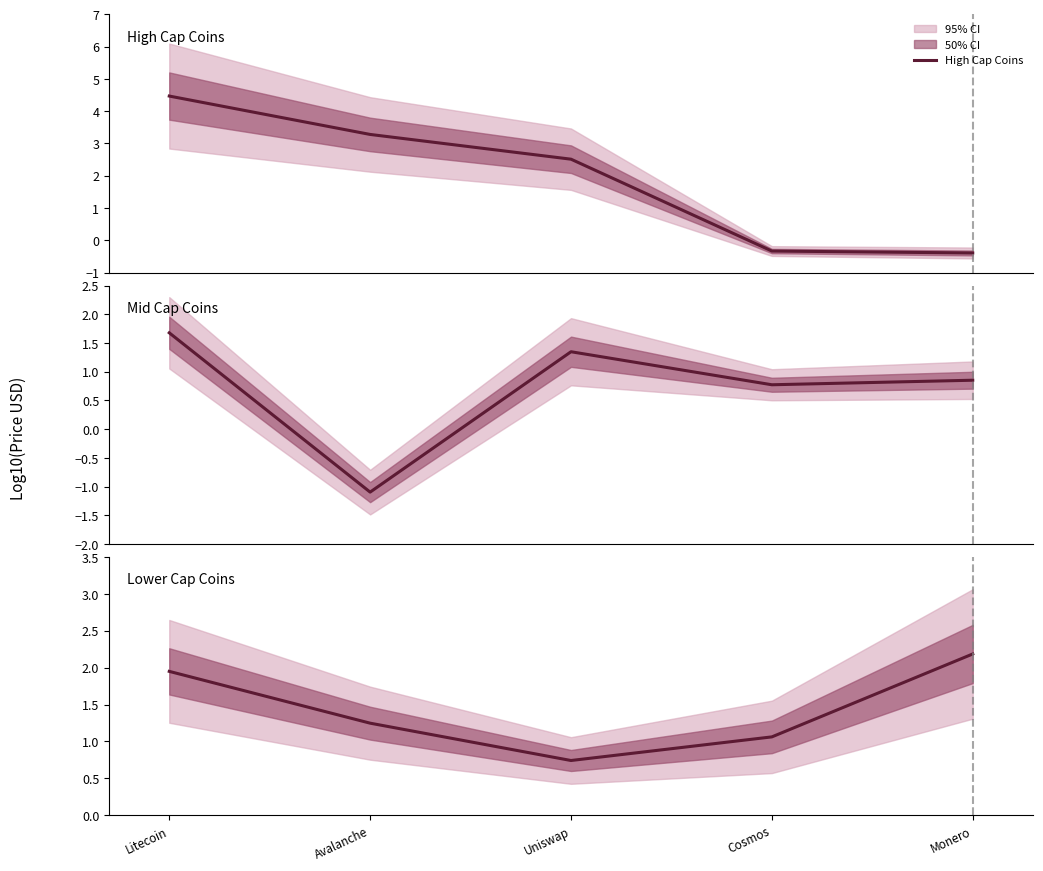

At Litecoin, list the series in order from smallest to largest.

Mid Cap Coins, Lower Cap Coins, High Cap Coins